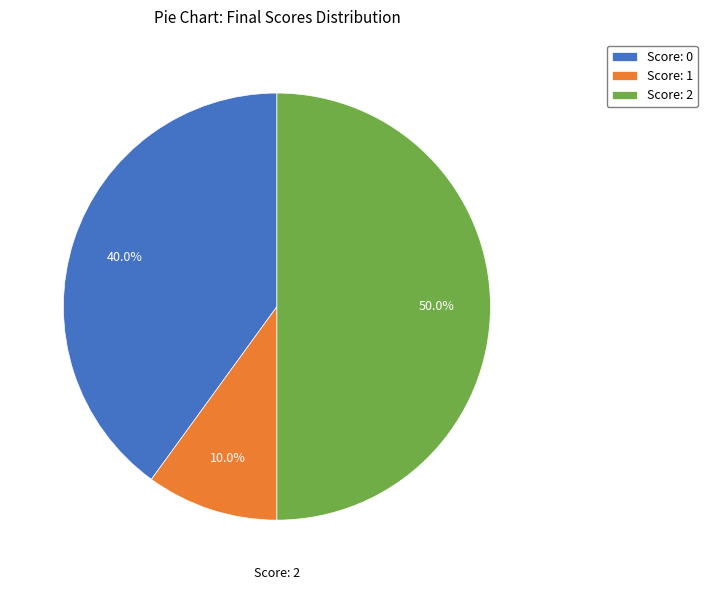

What is the largest slice in the pie chart?

Score: 2